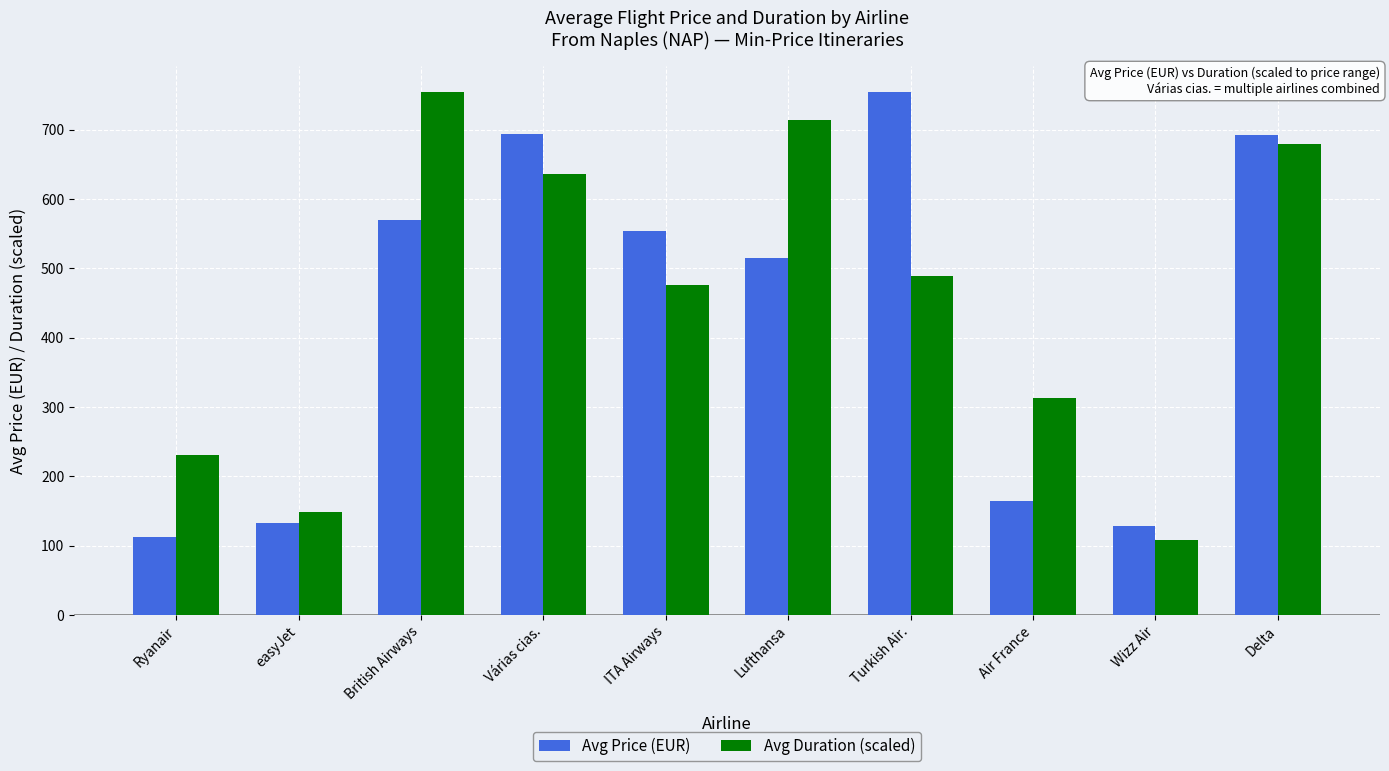

What is the minimum value for Avg Price (EUR)?

112.6